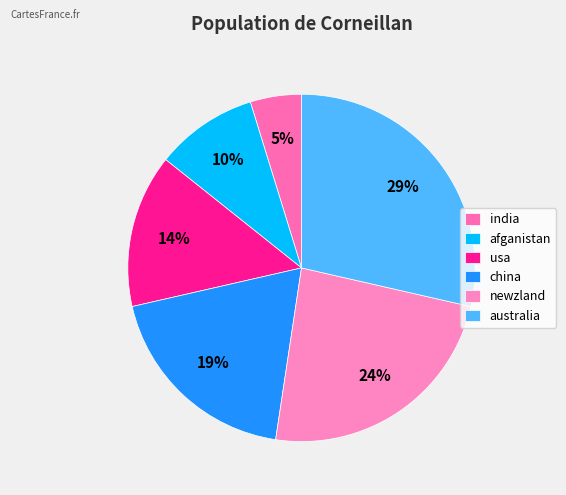

To the nearest percent, what portion does australia represent?

29%